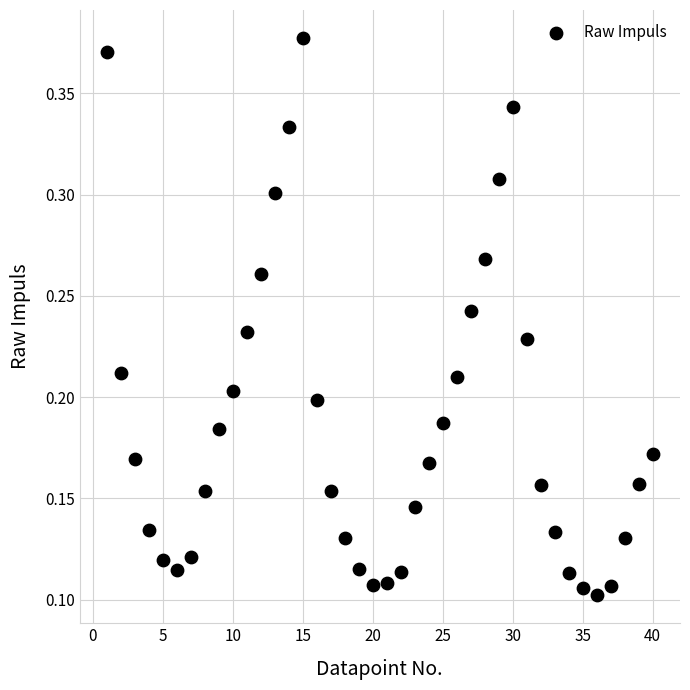

What is the range of X values (max minus min)?

39.0